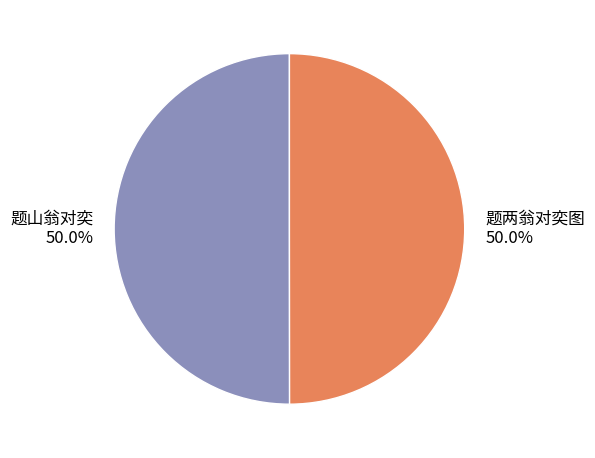

Is the sum of 题山翁对奕 and 题两翁对奕图 greater than half?

Yes